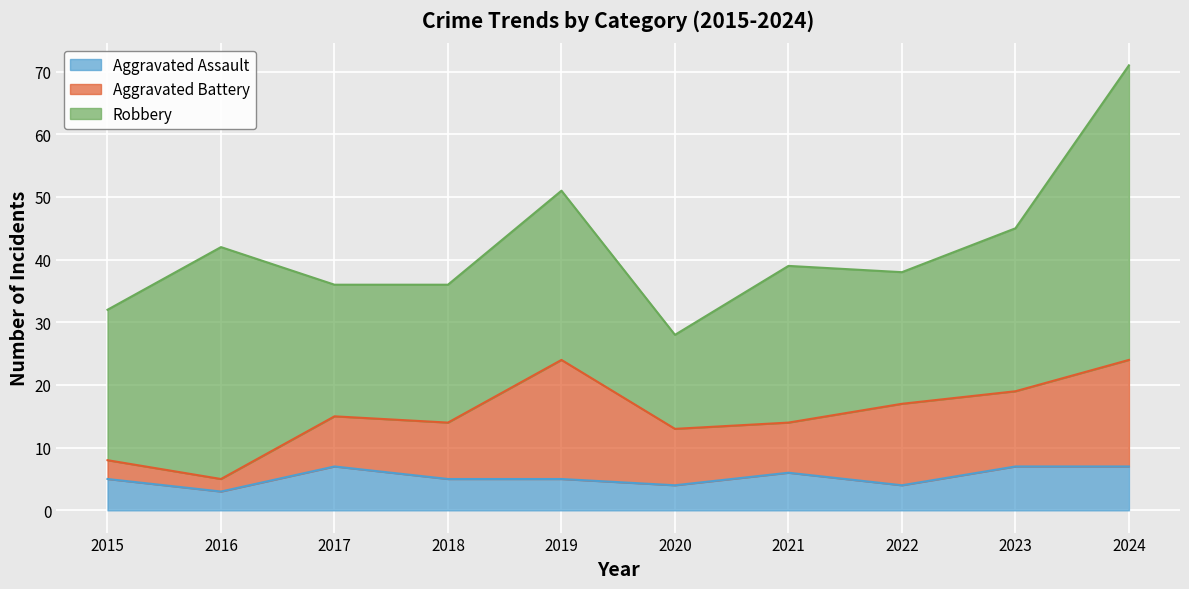

How many values in the Aggravated Battery series are below 9?

4